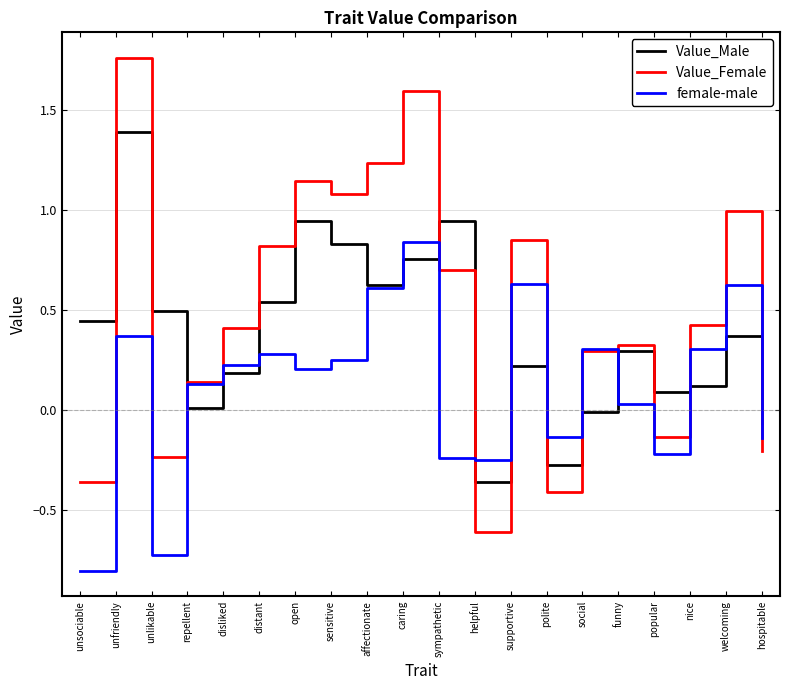

How many times do female-male and Value_Male cross each other?

8